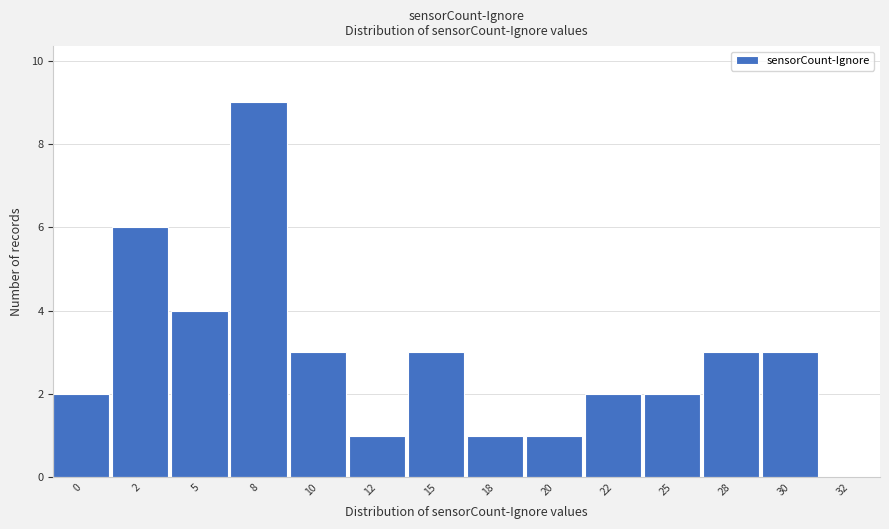

Reading left to right, list all the values displayed in this chart.

0=2	2=6	5=4	8=9	10=3	12=1	15=3	18=1	20=1	22=2	25=2	28=3	30=3	32=0